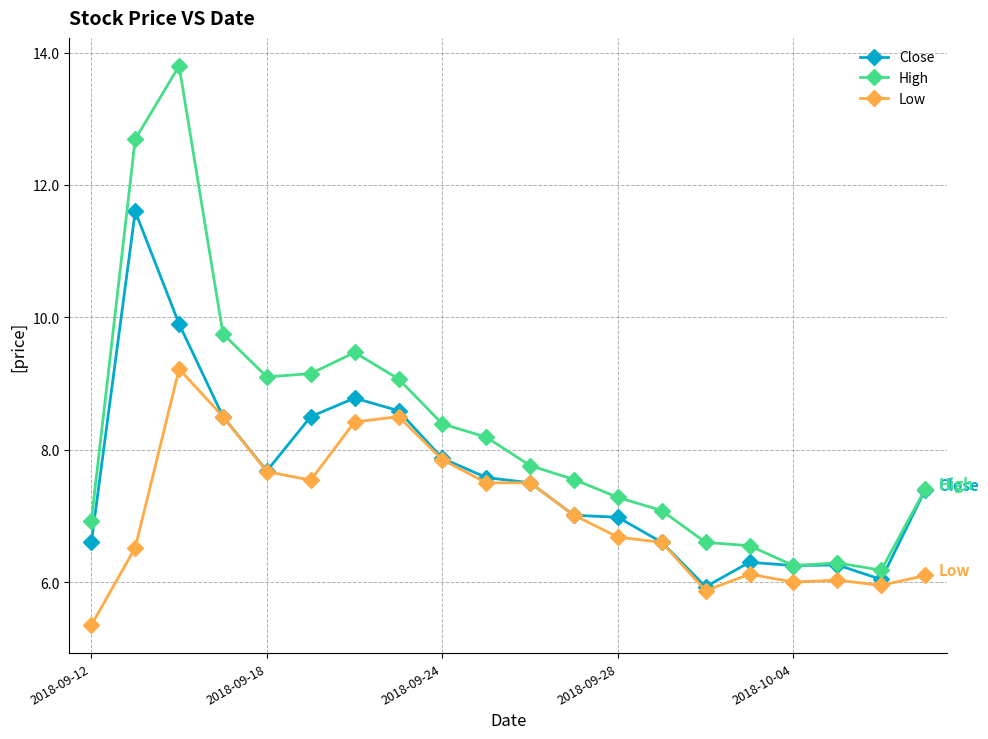

True or false: Low and High intersect in this chart.

False